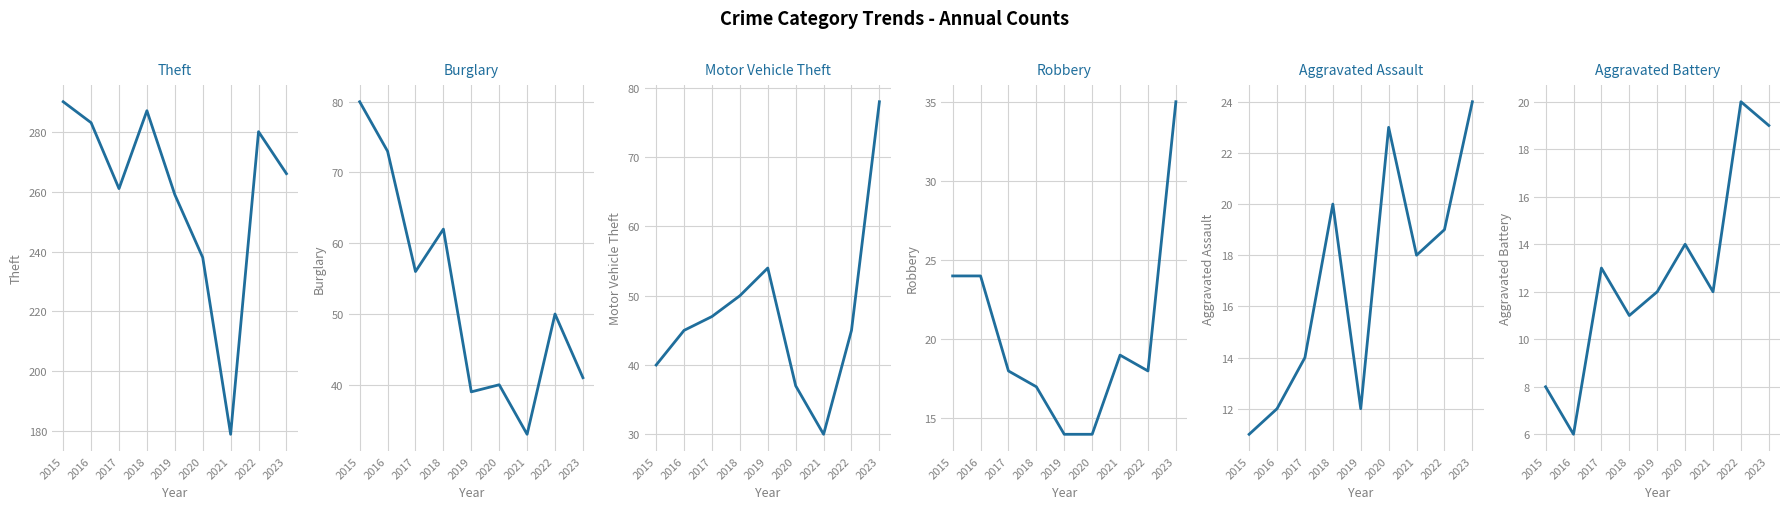

Between 2018 and 2016, which is larger?

2018